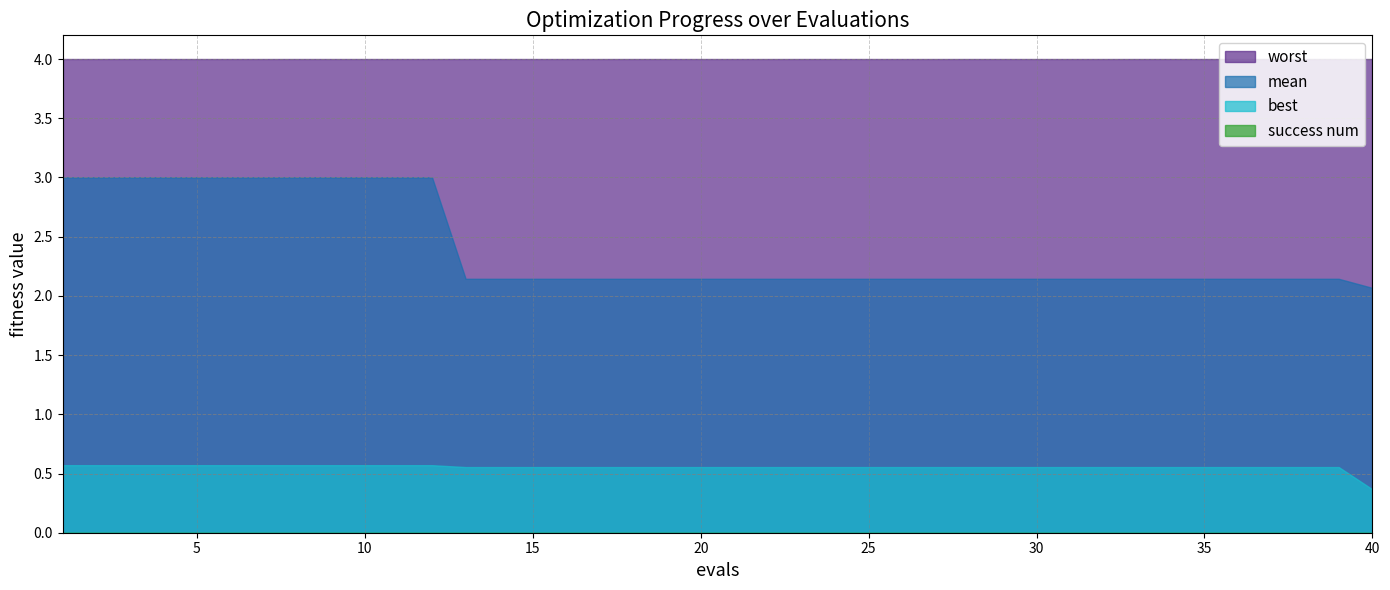

The value of worst at 8 is 1.1. True or false?

False